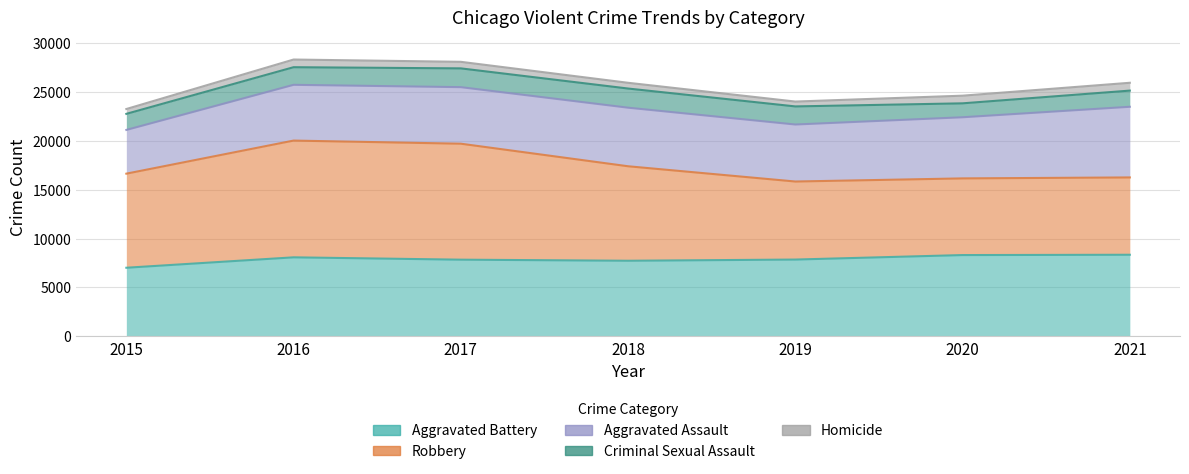

True or false: Robbery and Homicide intersect in this chart.

False